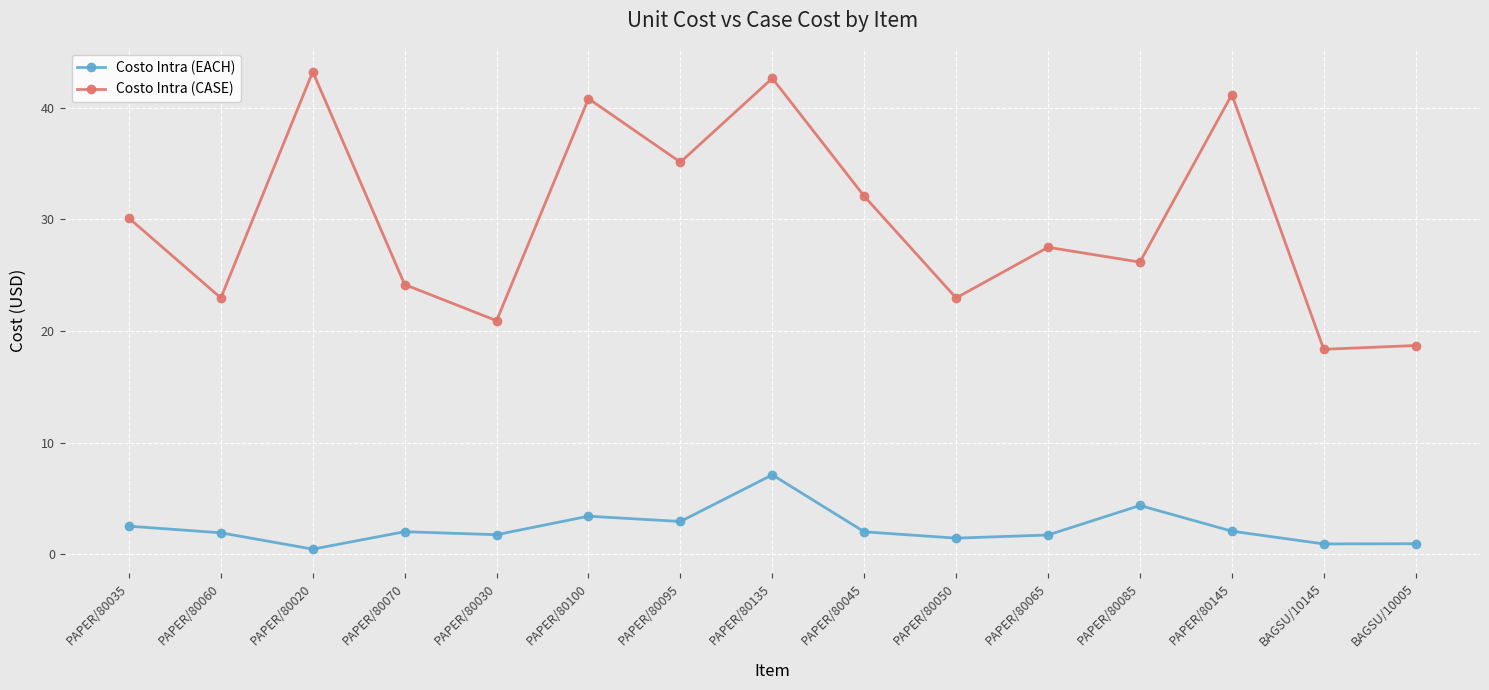

What is the label of the 14th point from the right?

PAPER/80060